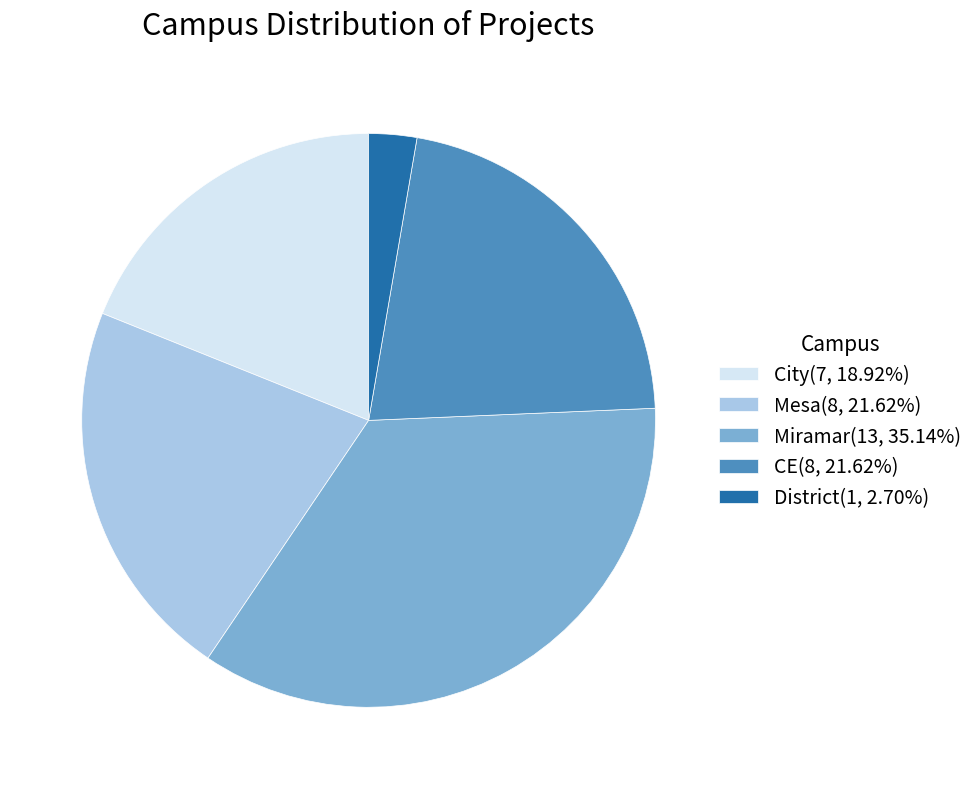

Combined, do Mesa(8, 21.62%) and CE(8, 21.62%) account for over 50%?

No